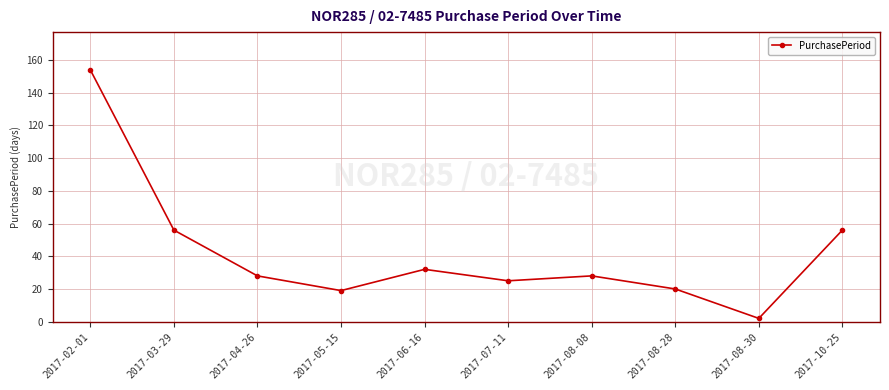

True or false: there are more than 1 points higher than both neighbors.

True